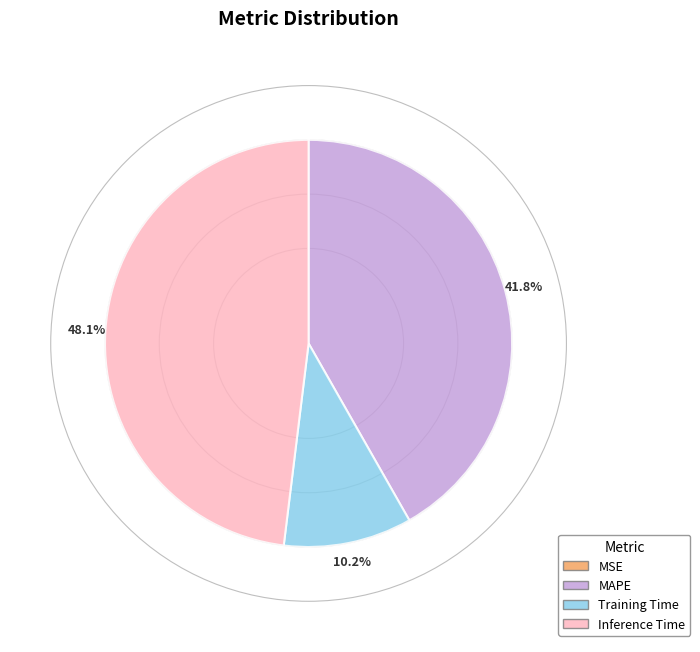

To the nearest percent, what percentage of the pie is MAPE?

42%